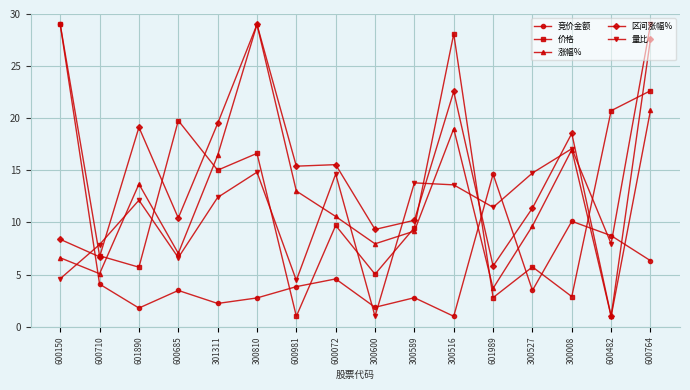

How many data points does each series have?

16